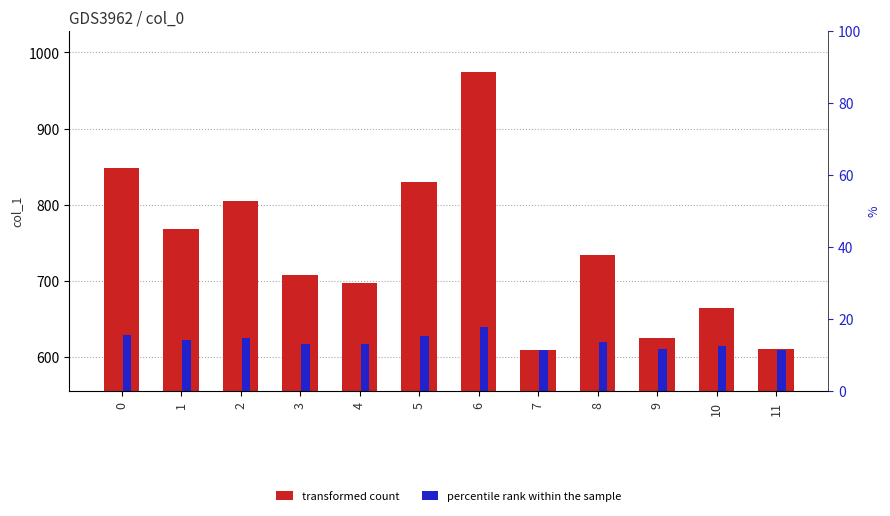

What is the difference between the second highest and minimum values in the transformed count series?

238.3